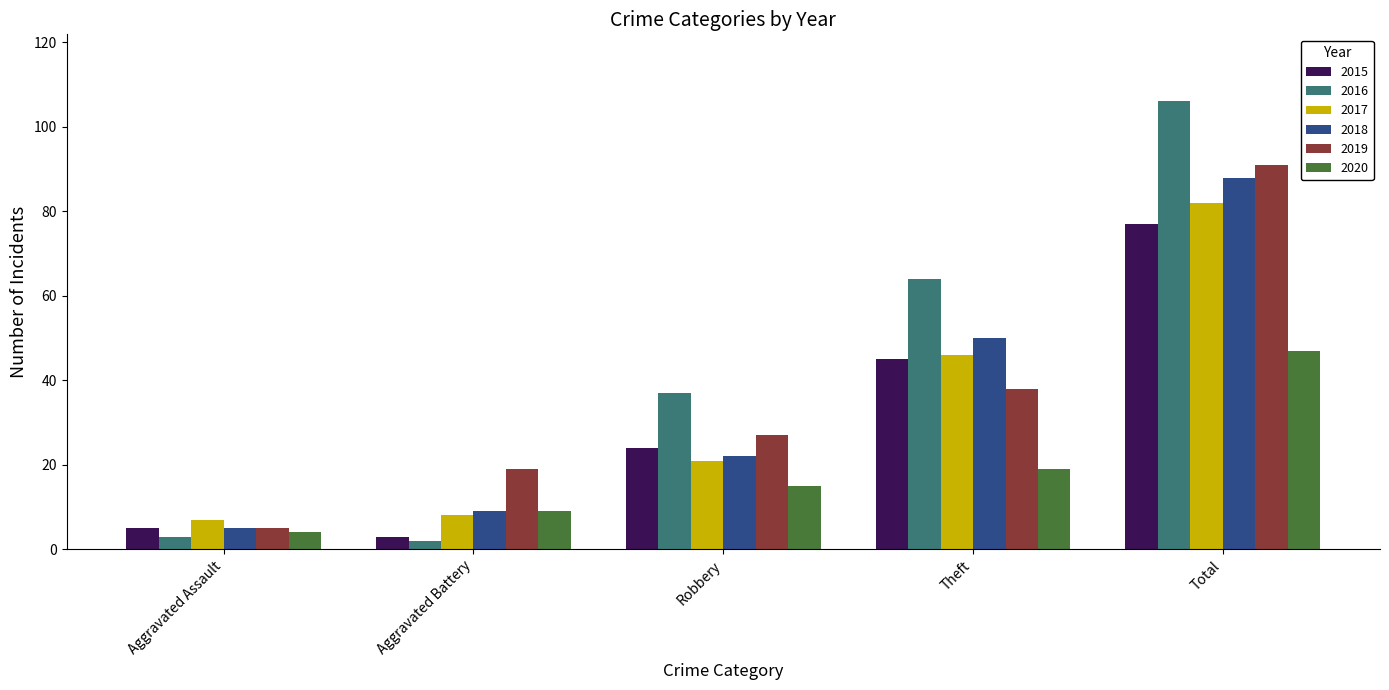

At which category is the sum across all series the highest?

Total